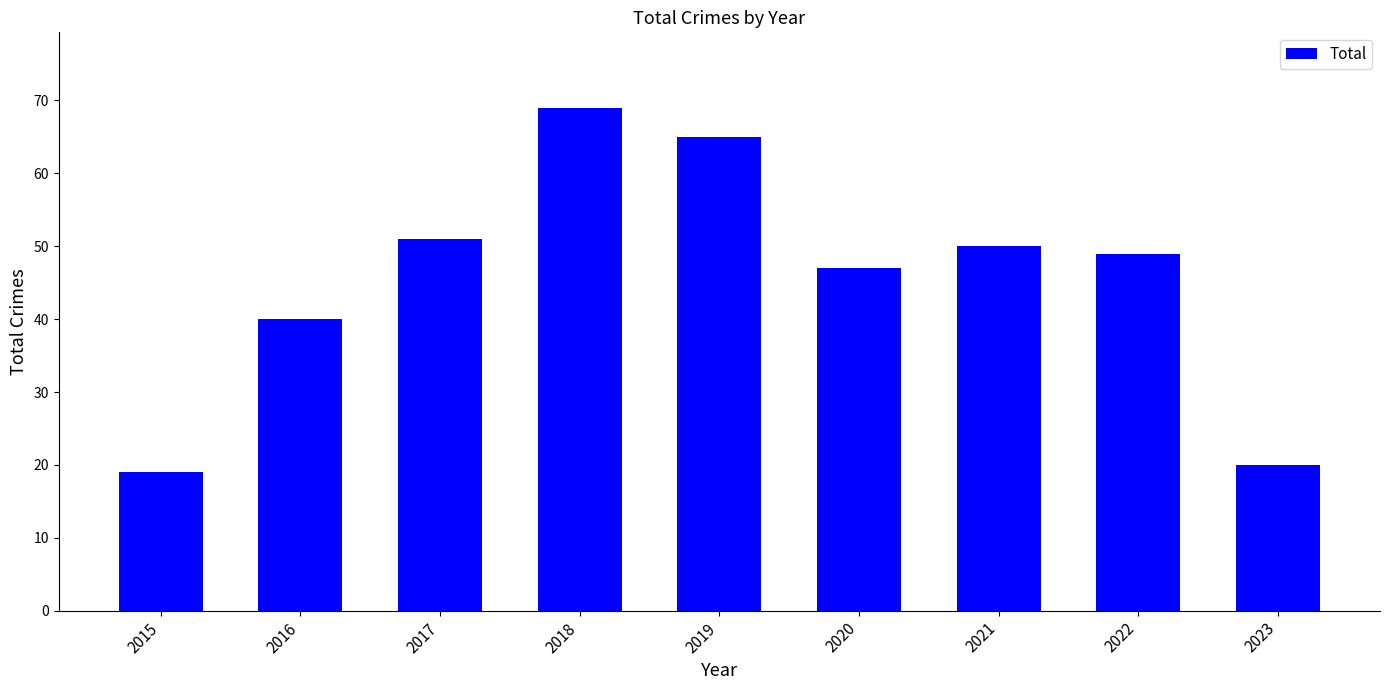

The value at 2016 is 40. True or false?

True